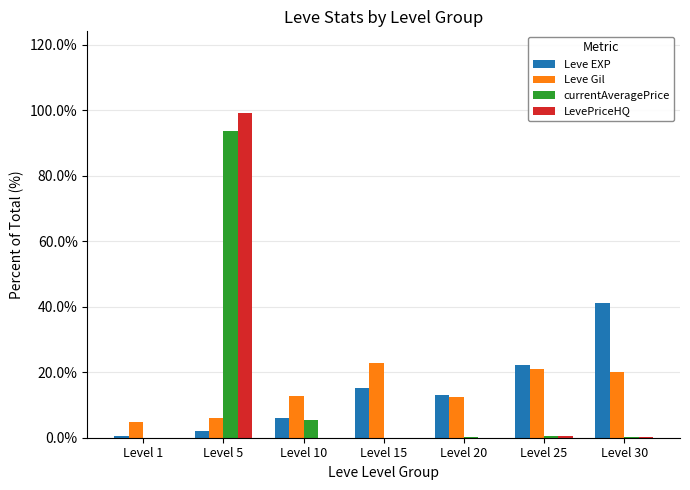

Which category has the highest value in the Leve EXP series?

Level 30